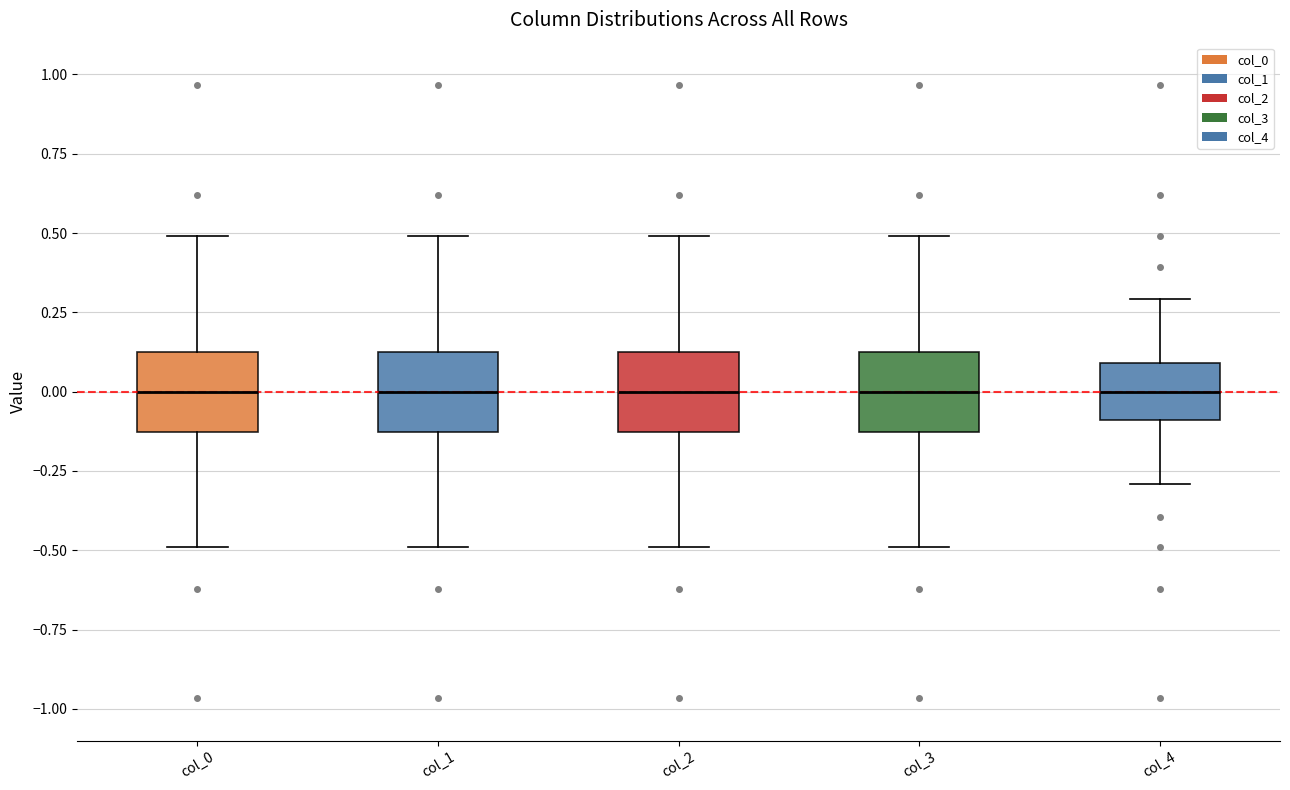

Reading left to right, transcribe this box plot: for each box, give where its median line is, the range the box spans, and where its two whiskers end, as read against the y-axis. The values are not printed on the chart, so give them approximately, as read against the axis.

col_0: median 0.00, box -0.15 to 0.15, whiskers -0.50 to 0.50
col_1: median 0.00, box -0.15 to 0.15, whiskers -0.50 to 0.50
col_2: median 0.00, box -0.15 to 0.15, whiskers -0.50 to 0.50
col_3: median 0.00, box -0.15 to 0.15, whiskers -0.50 to 0.50
col_4: median 0.00, box -0.10 to 0.10, whiskers -0.30 to 0.30